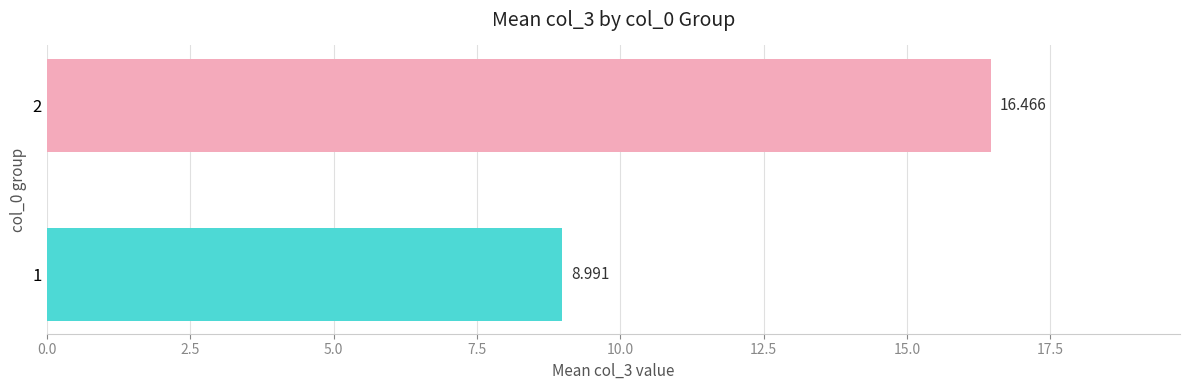

Are the bars horizontal?

Yes